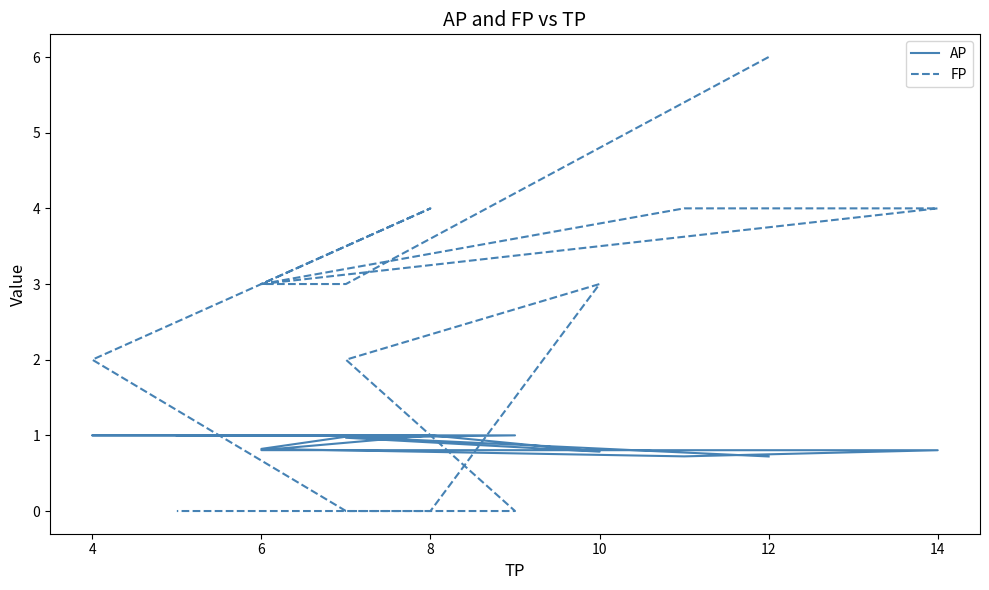

Which series changed the most between 6 and 4?

FP